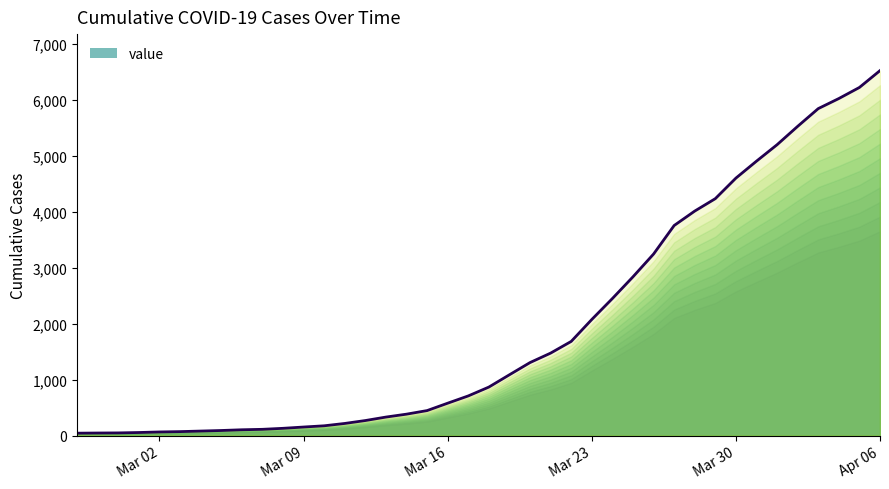

At which category does the chart reach its peak across all series?

Apr 06